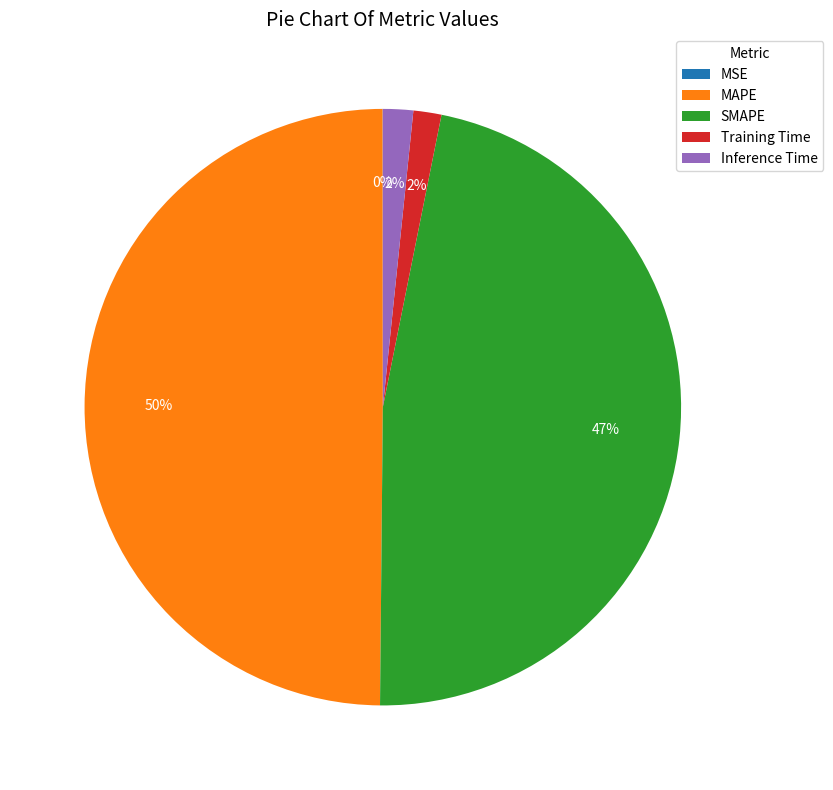

Which category has the biggest portion of the pie?

MAPE